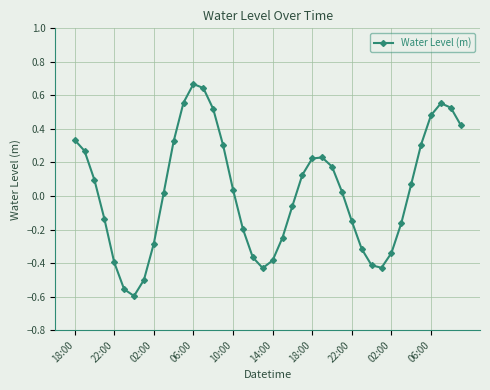

How many points are lower than both their immediate neighbors (excluding endpoints)?

3